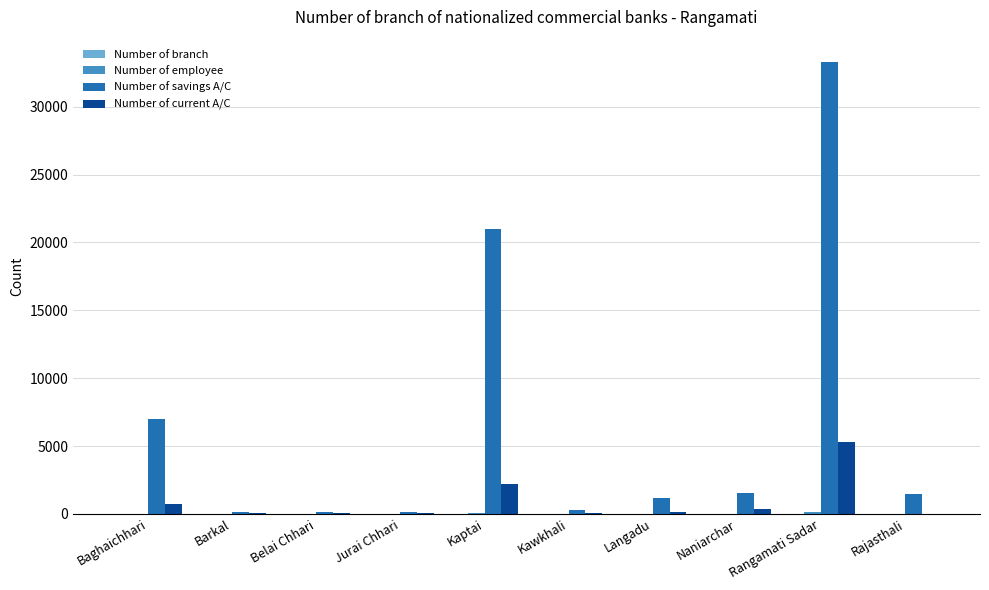

Which series has the widest spread of values?

Number of savings A/C